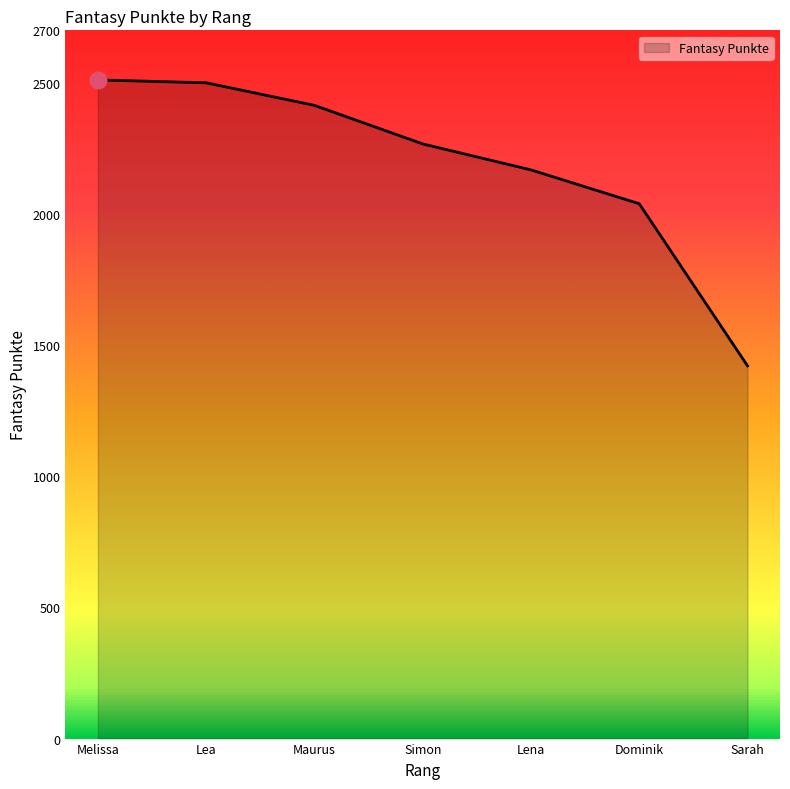

What is the change in value from Lea to Sarah?

-1079